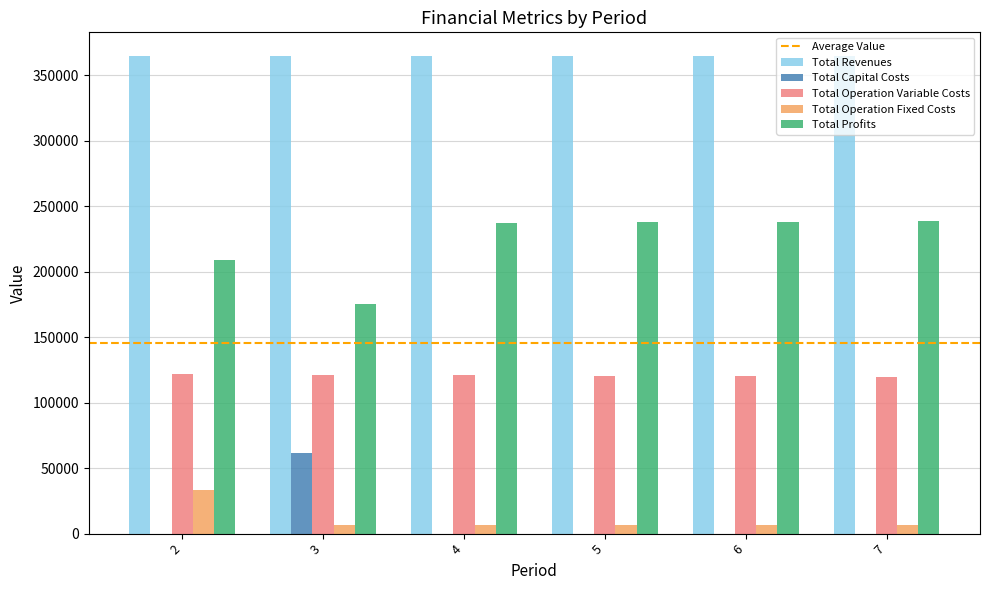

How many groups of bars are there?

6